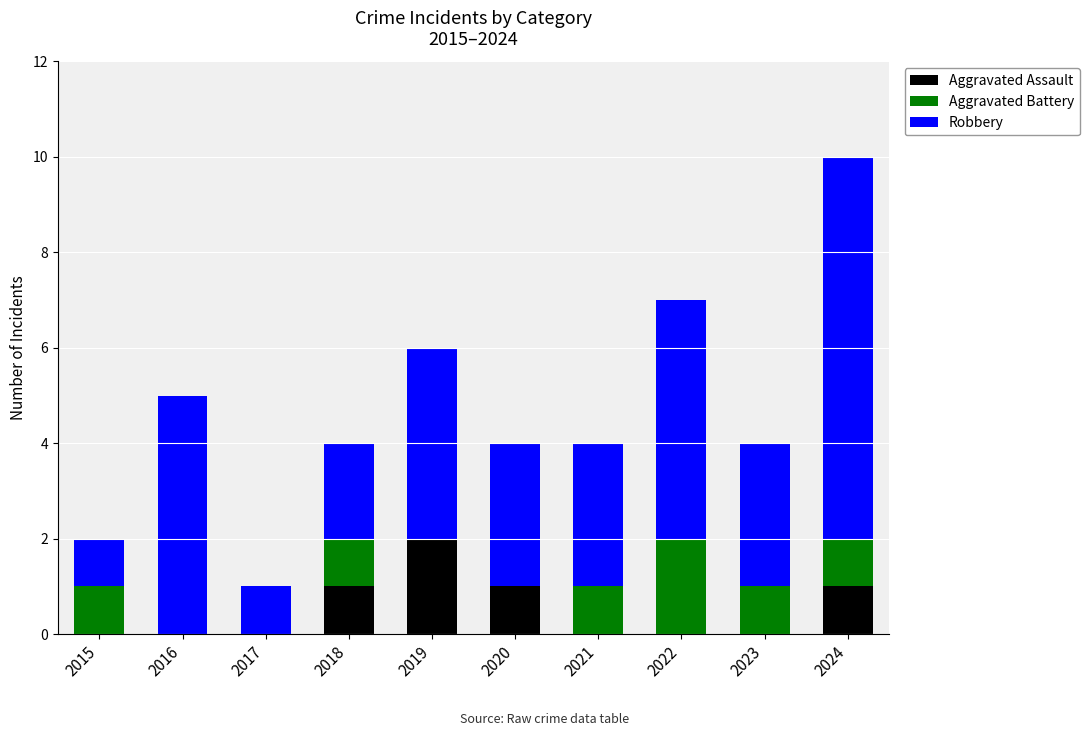

Which category has the highest value in the Aggravated Assault series?

2019